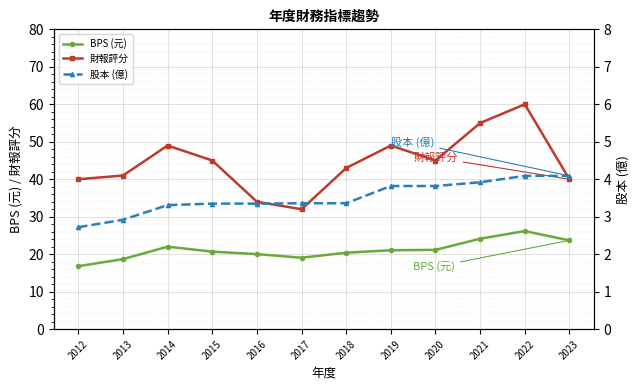

True or false: 財報評分 and 股本 (億) intersect in this chart.

False